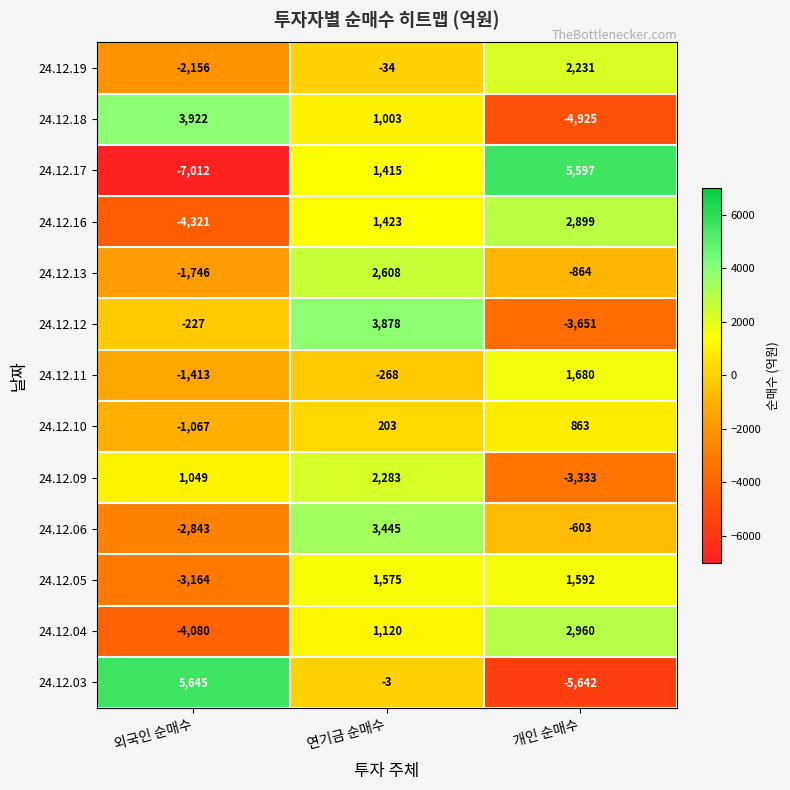

What is the difference between the 24.12.10 values at 외국인 순매수 and 개인 순매수?

1930